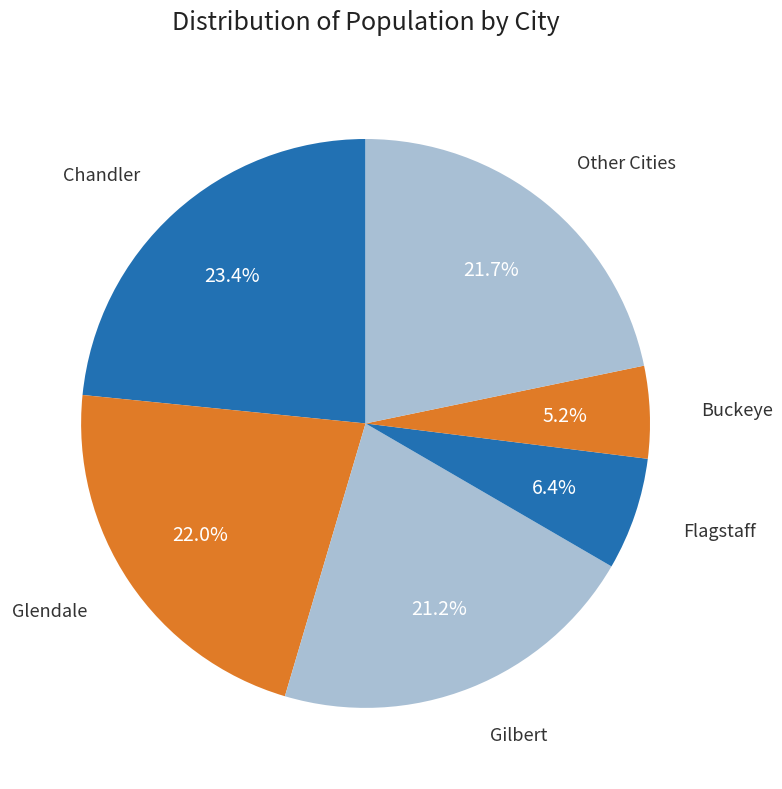

Is there any slice that represents more than half of the pie?

No